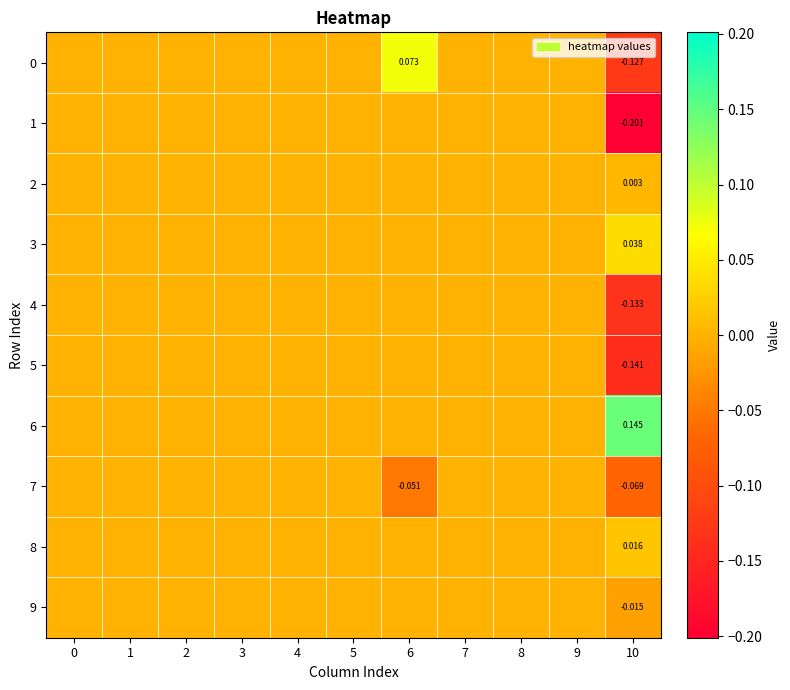

The value of 9 at 9 is 0.0. True or false?

True